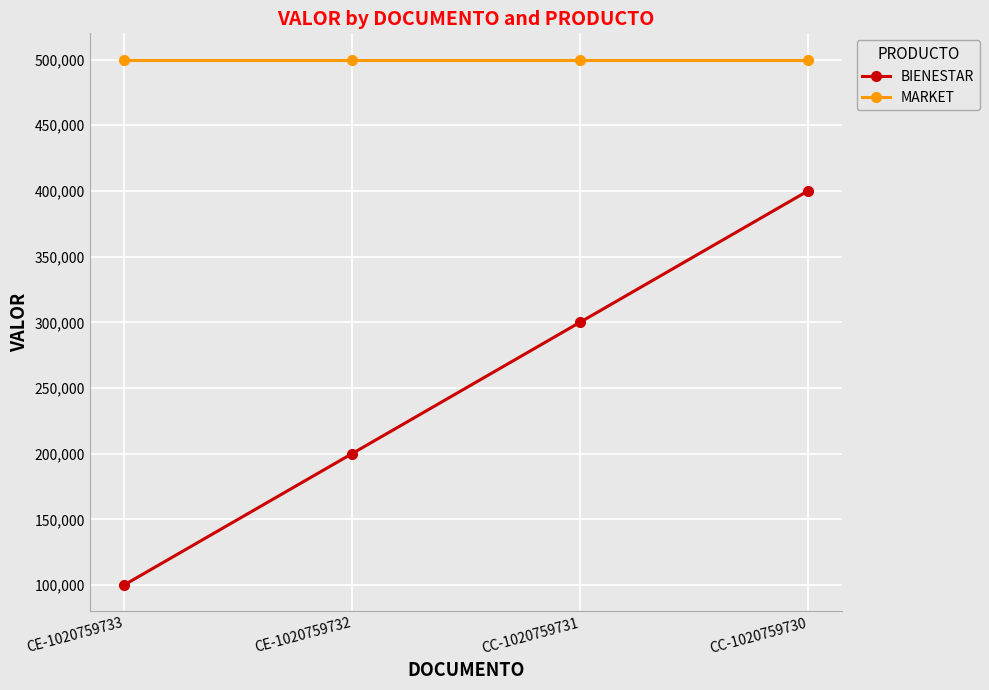

Between CE-1020759732 and CC-1020759731, which series saw the biggest shift?

BIENESTAR